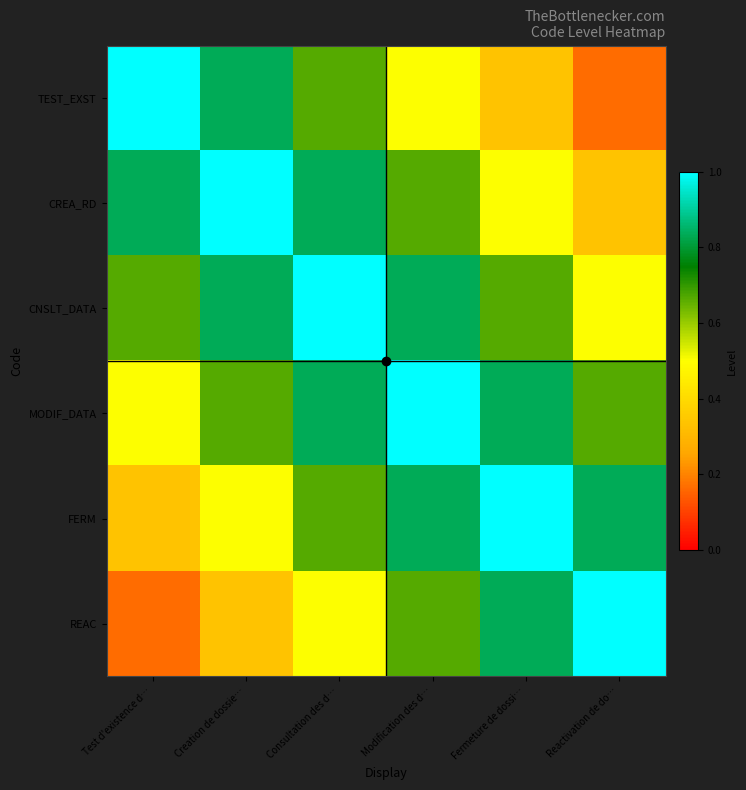

What is the spread (max minus min) of values at Fermeture de dossi…?

0.7